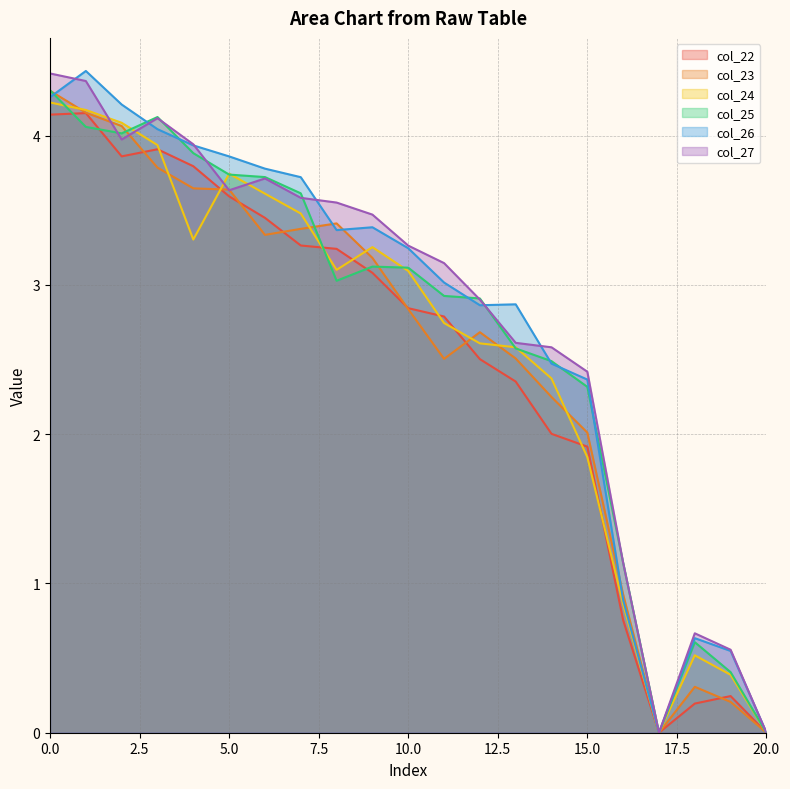

Where is the first local maximum for col_27?

3